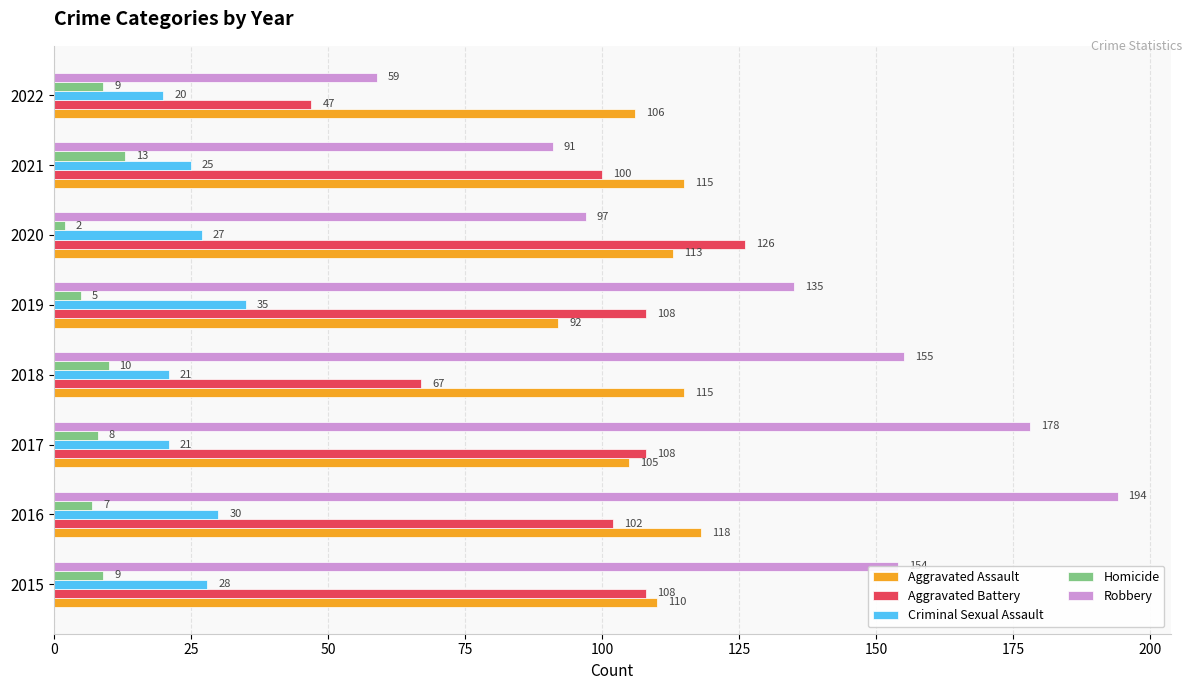

Where is Aggravated Assault nearest to the value 105?

2017